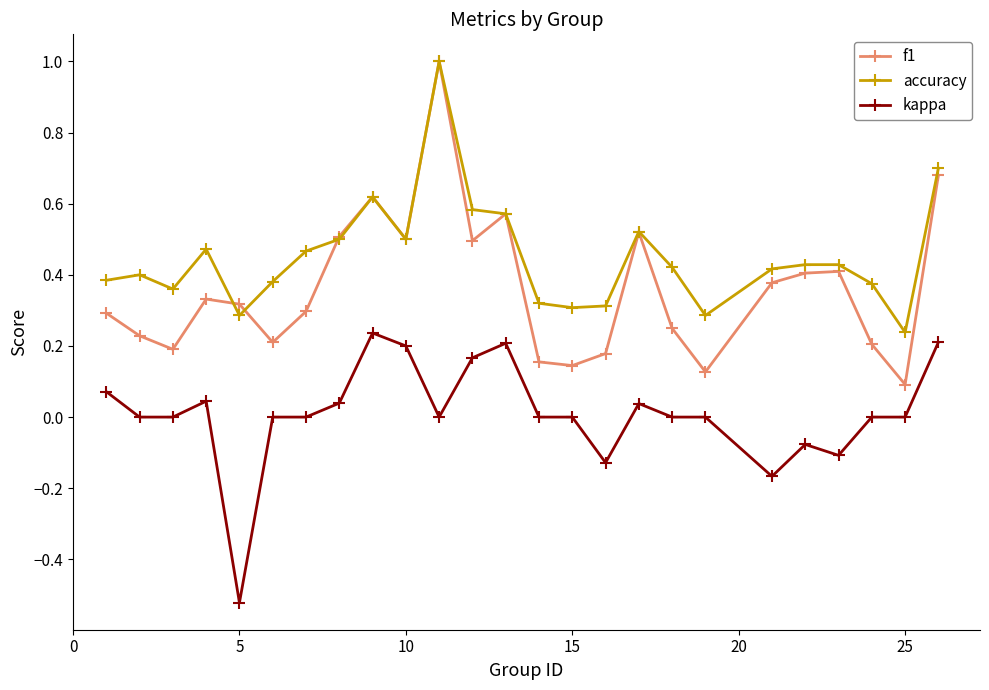

True or false: accuracy and kappa cross at least once.

False